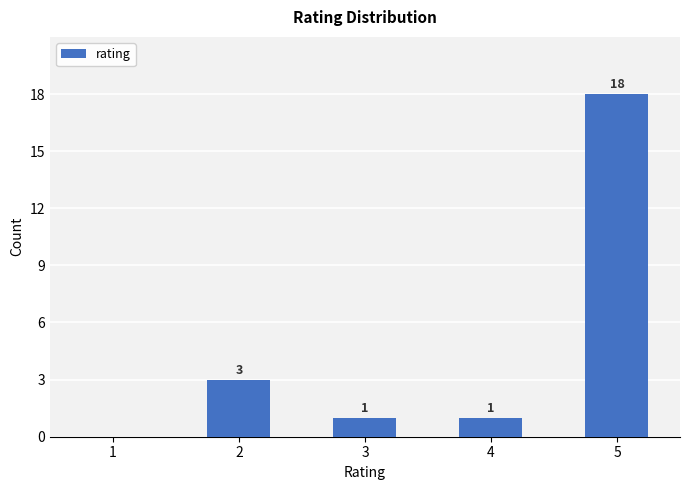

What is the sum of all values?

23